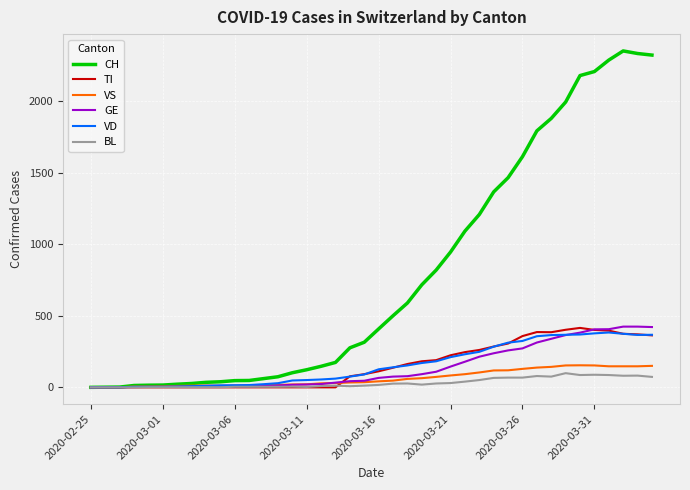

Which series has the largest total across all categories?

CH